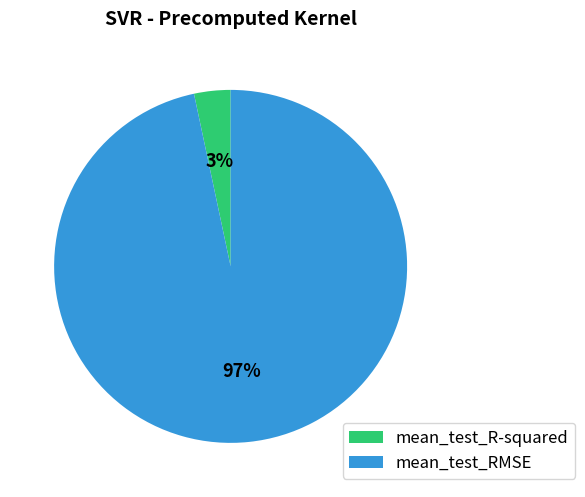

Is it true that mean_test_RMSE is 97% of the pie?

True